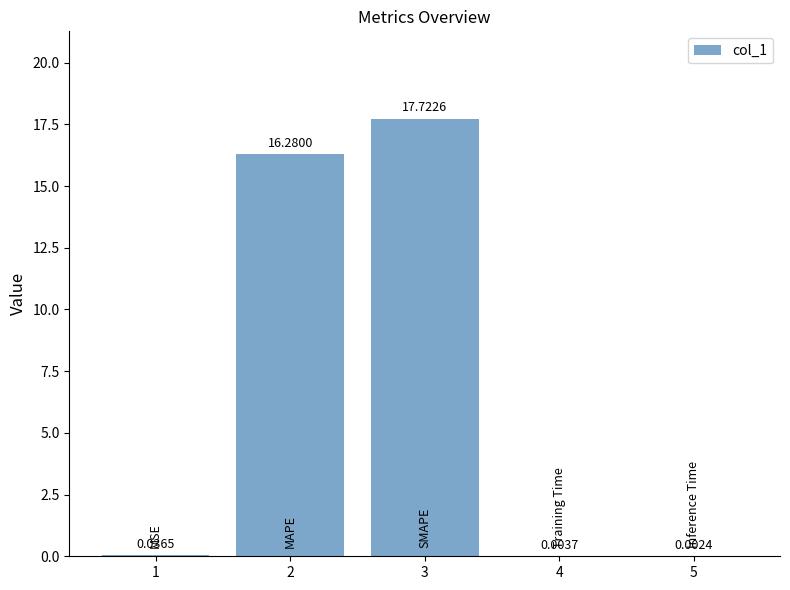

Which label corresponds to the largest value in the chart?

3